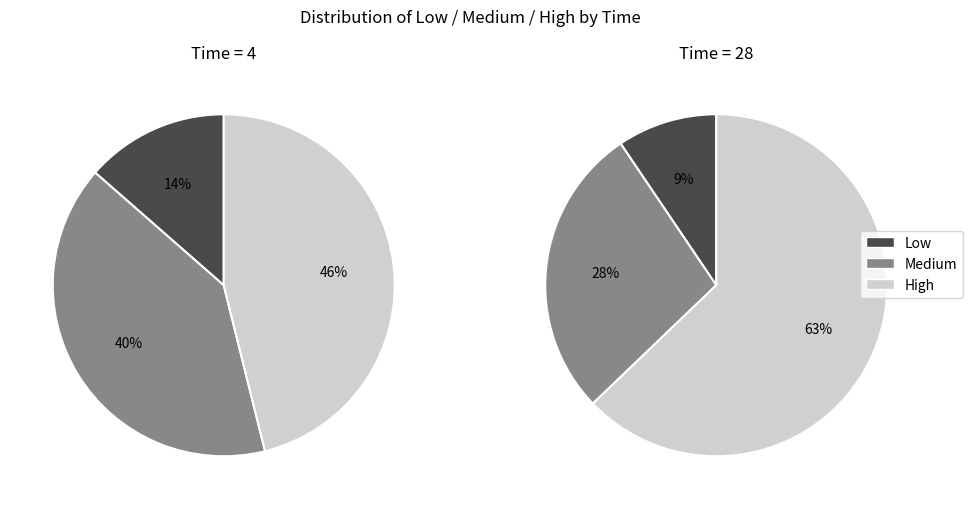

Does 28 represent more than half of the total?

Yes